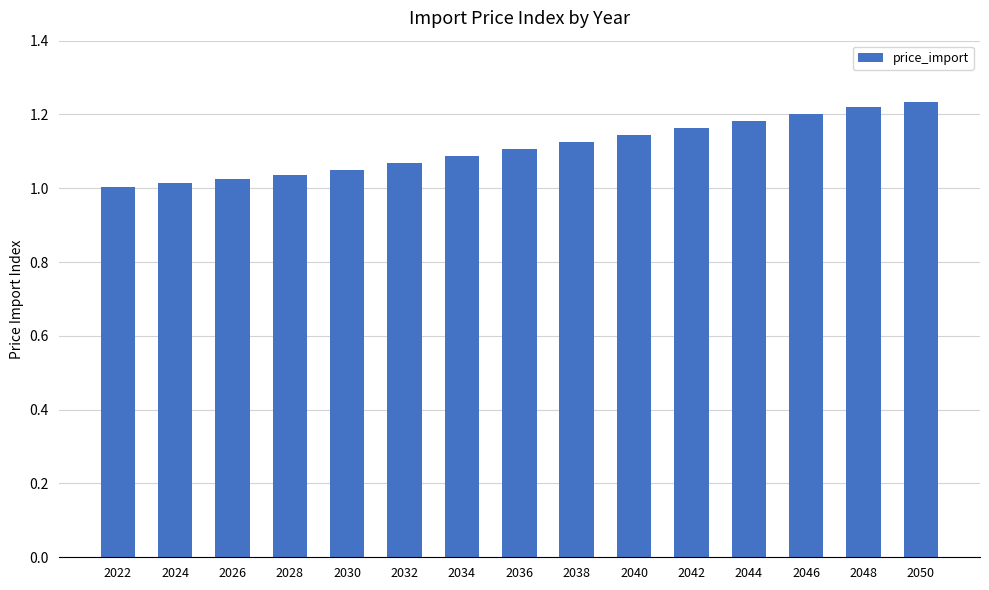

How many bars are there in total?

15